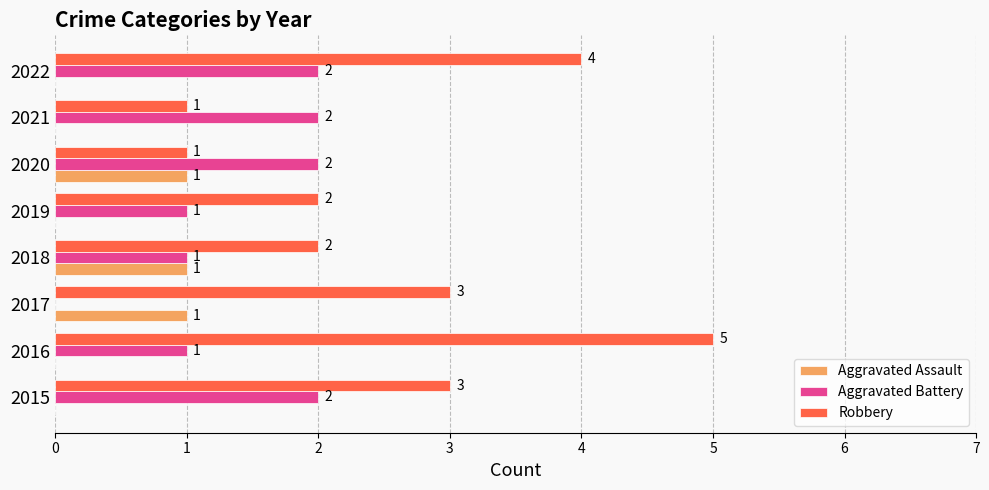

What is the sum of all Robbery values?

21